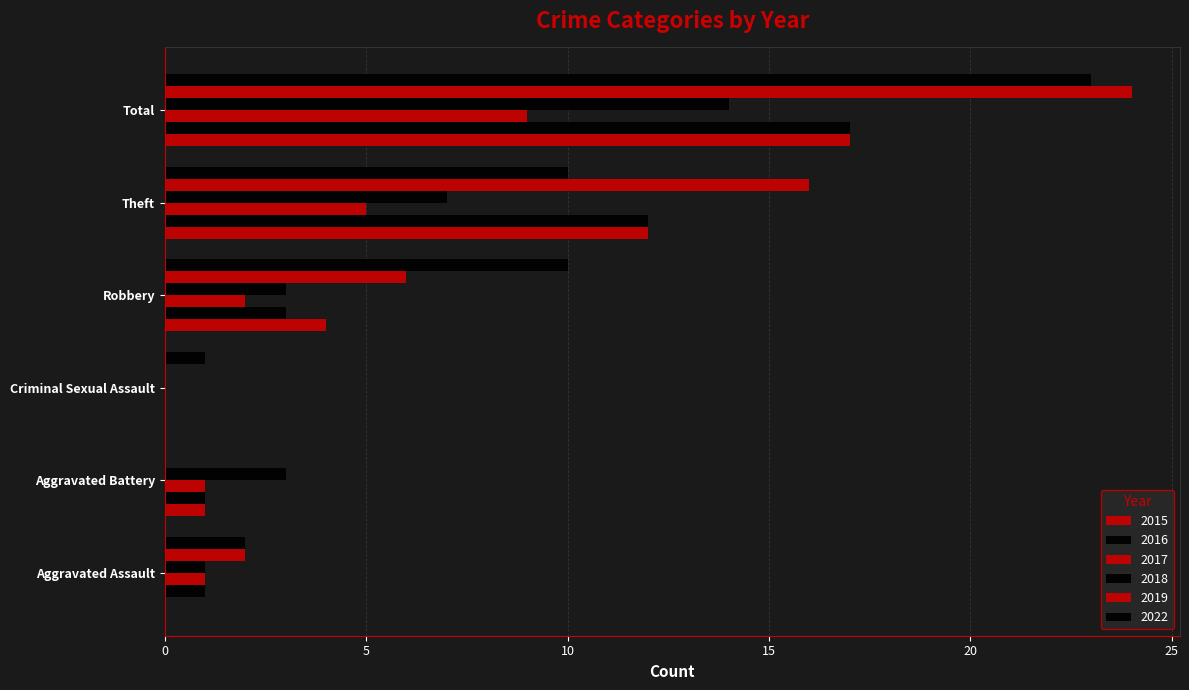

How many series are shown in this chart?

6